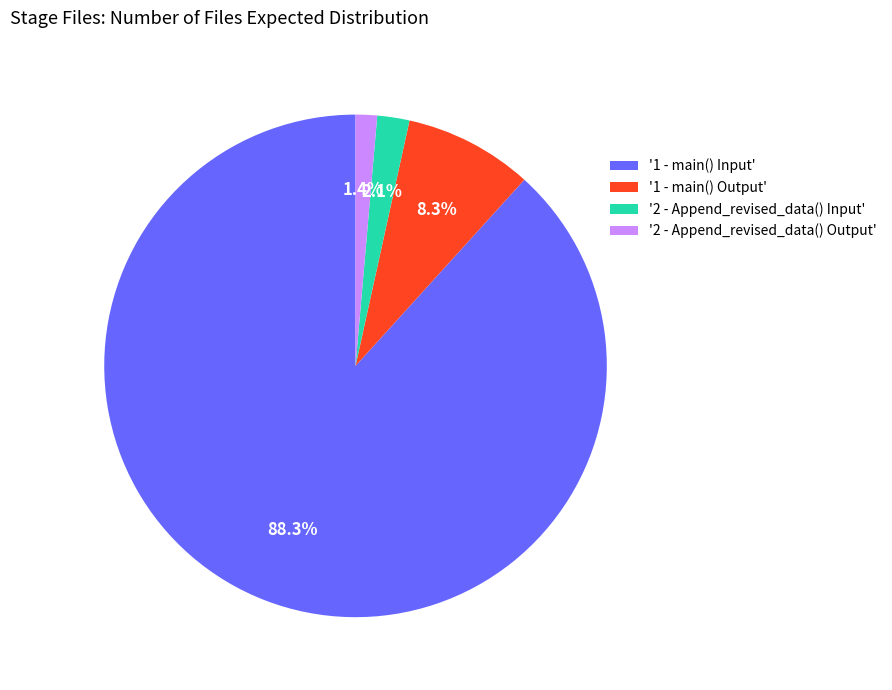

How many segments does this pie chart have?

4